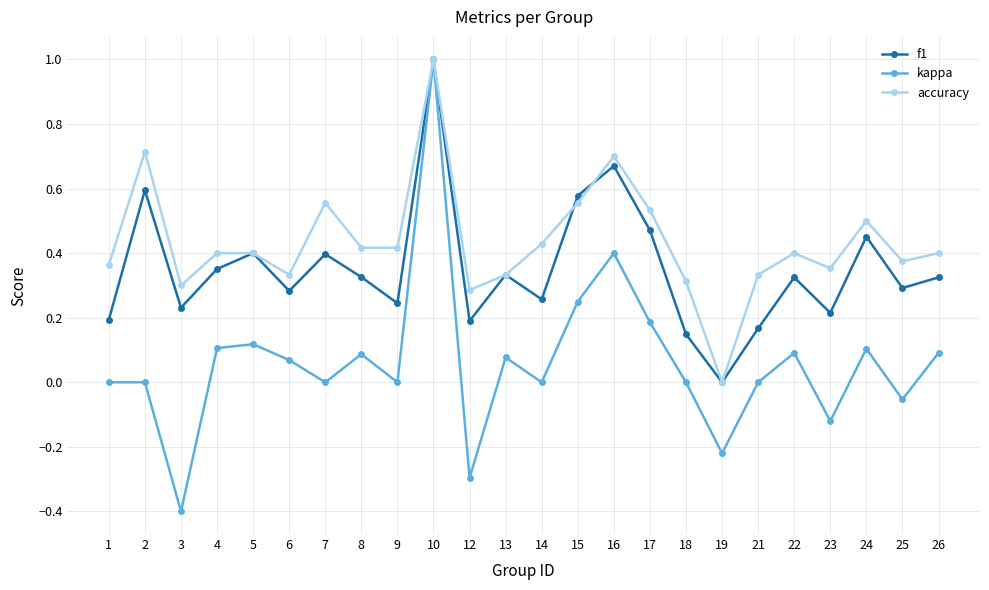

What is the sum of all kappa values?

1.5